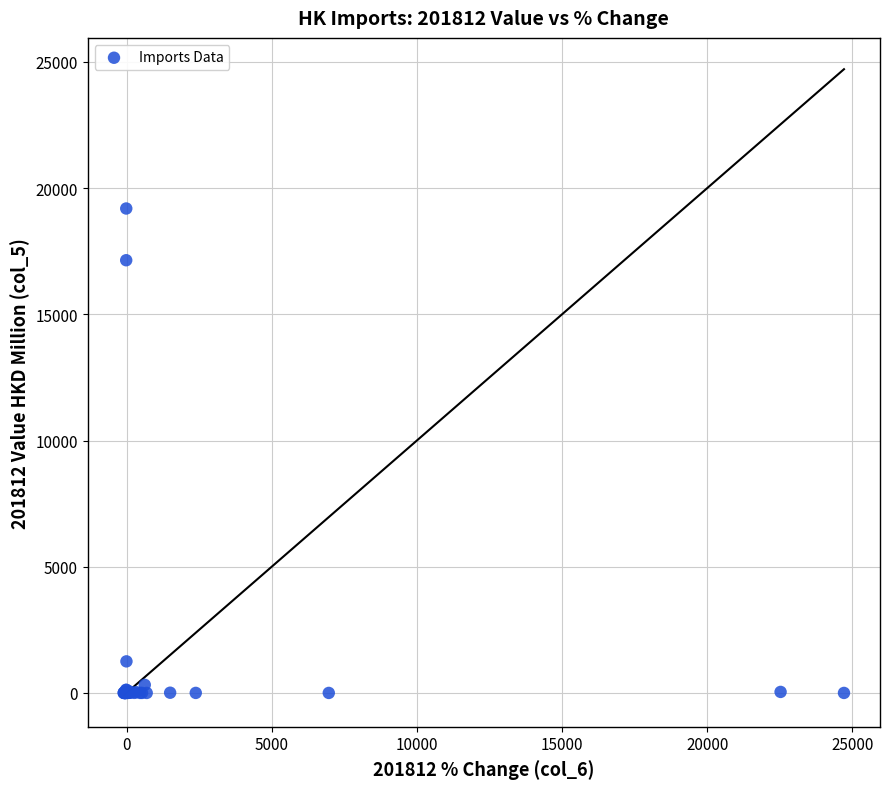

What Y value in the scatter plot is closest to 9596?

17143.8